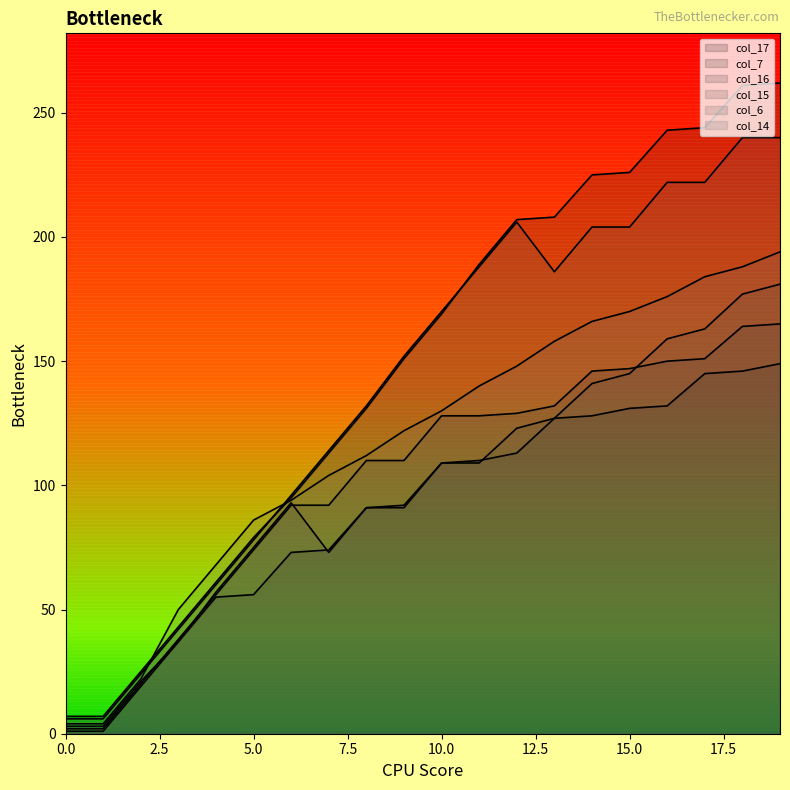

What is the lowest value of the col_6_line series?

6